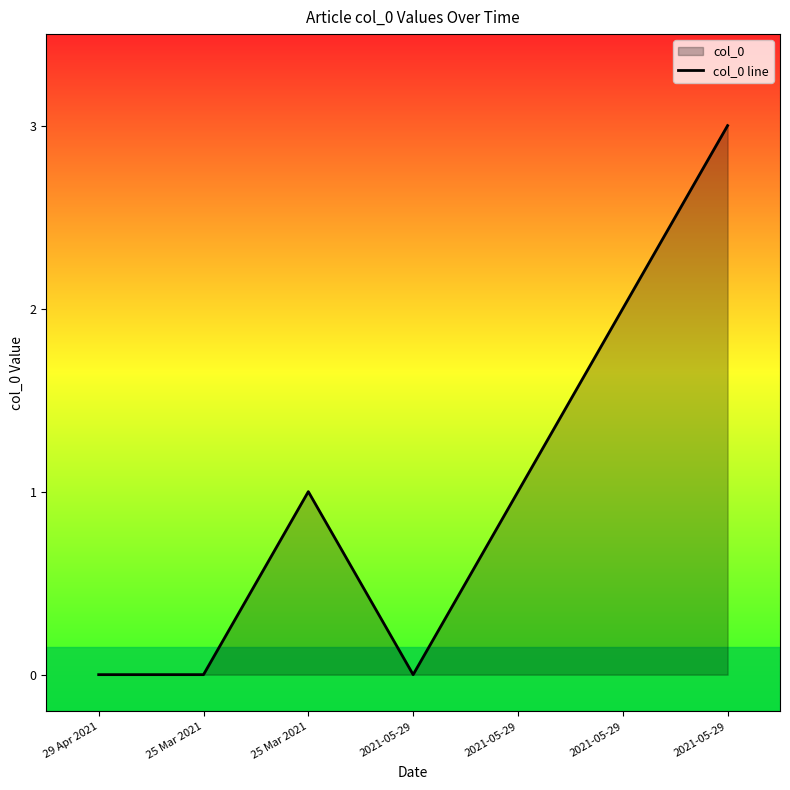

How many values exceed 1?

2